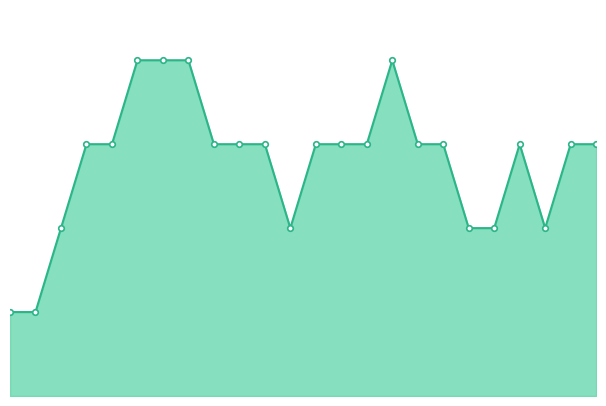

What is the difference between the maximum and minimum values?

11.3